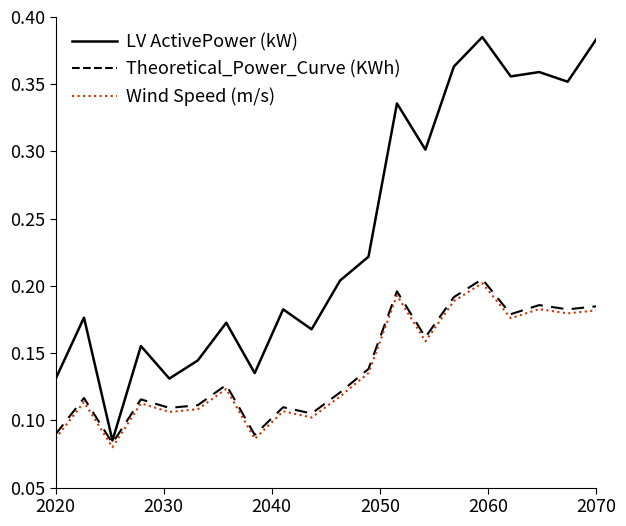

Which series has the largest total across all categories?

LV ActivePower (kW)